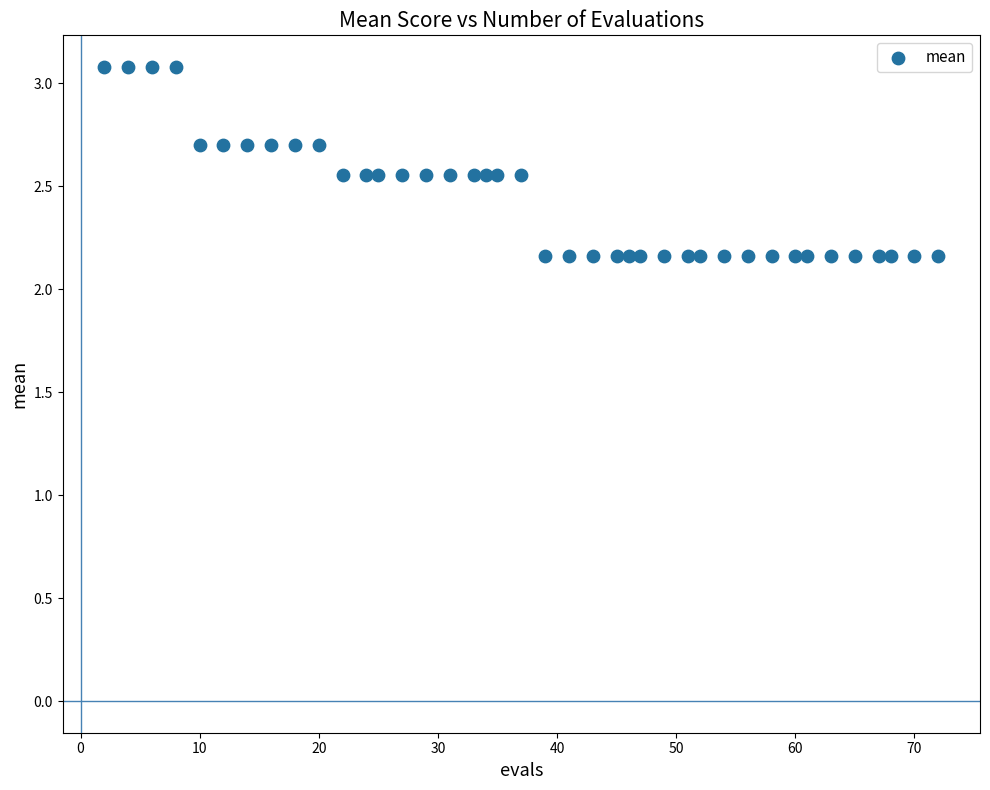

What is the range of Y values (max minus min)?

0.9